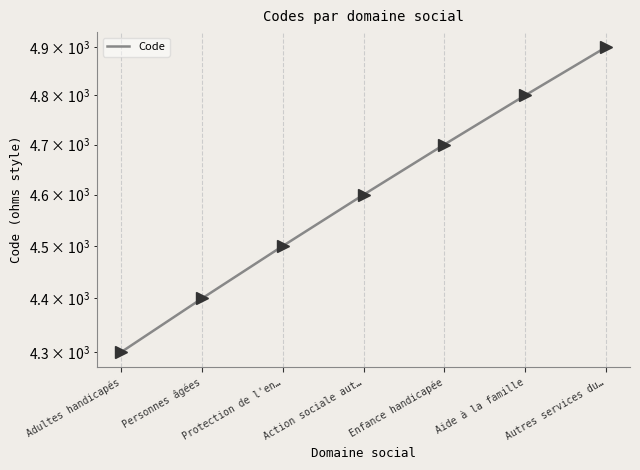

How many values exceed 4600?

3